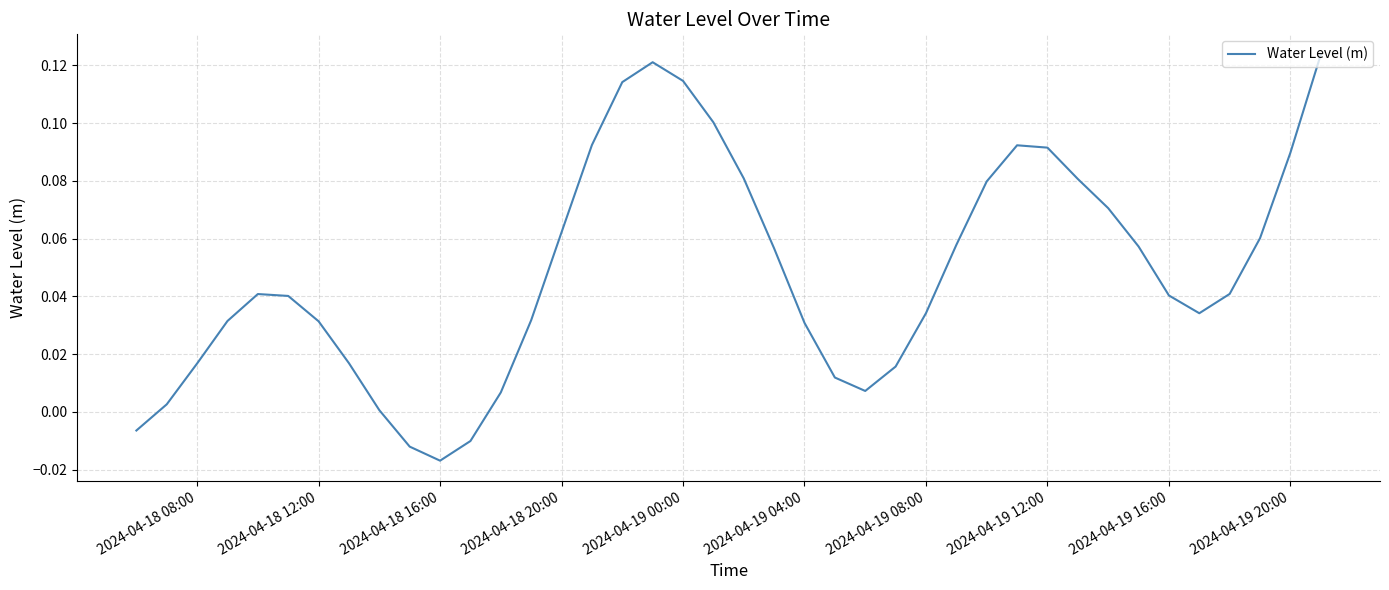

What is the maximum value shown in the chart?

0.1